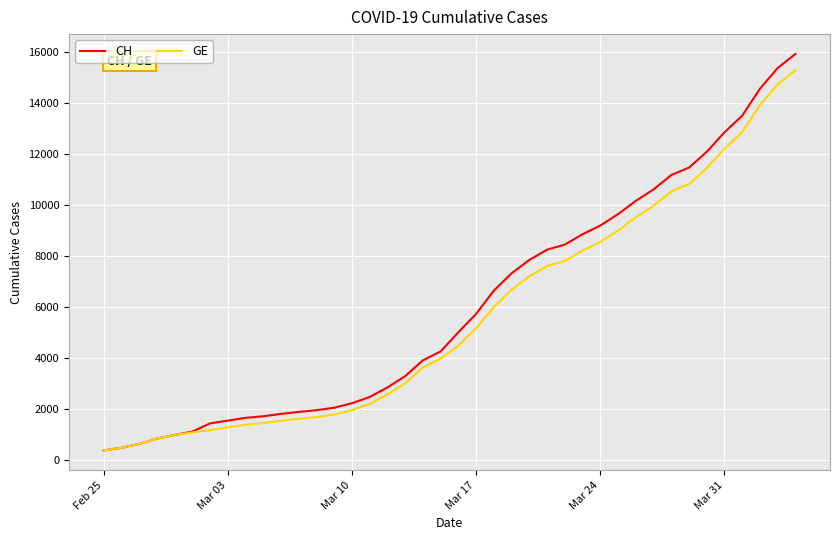

What is the average value of the GE series?

5641